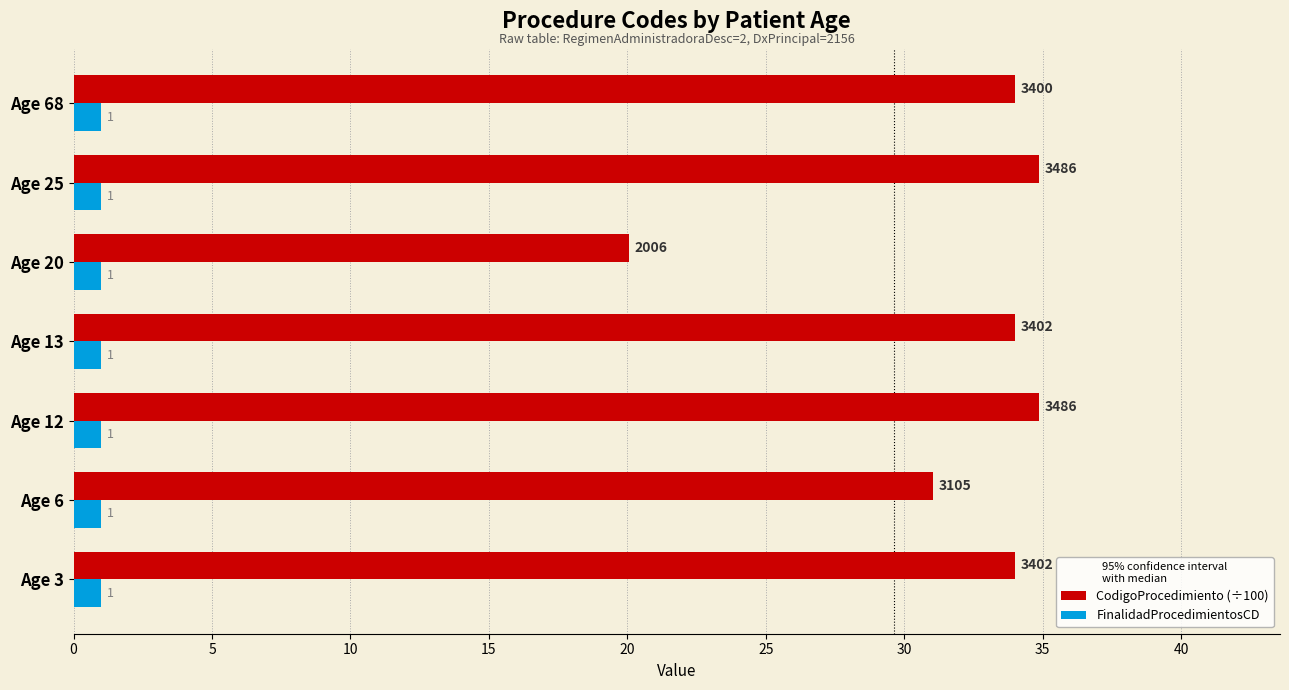

What is the highest value of the FinalidadProcedimientosCD series?

1.0